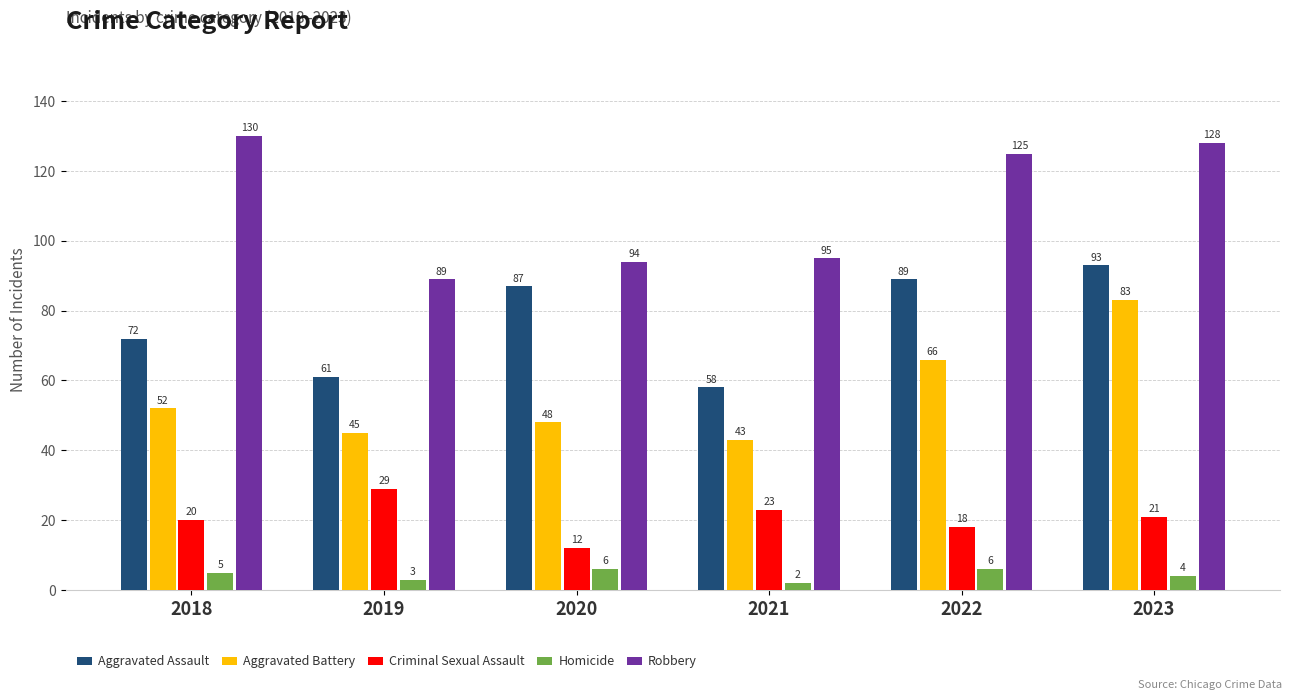

At which category is the sum across all series the highest?

2023